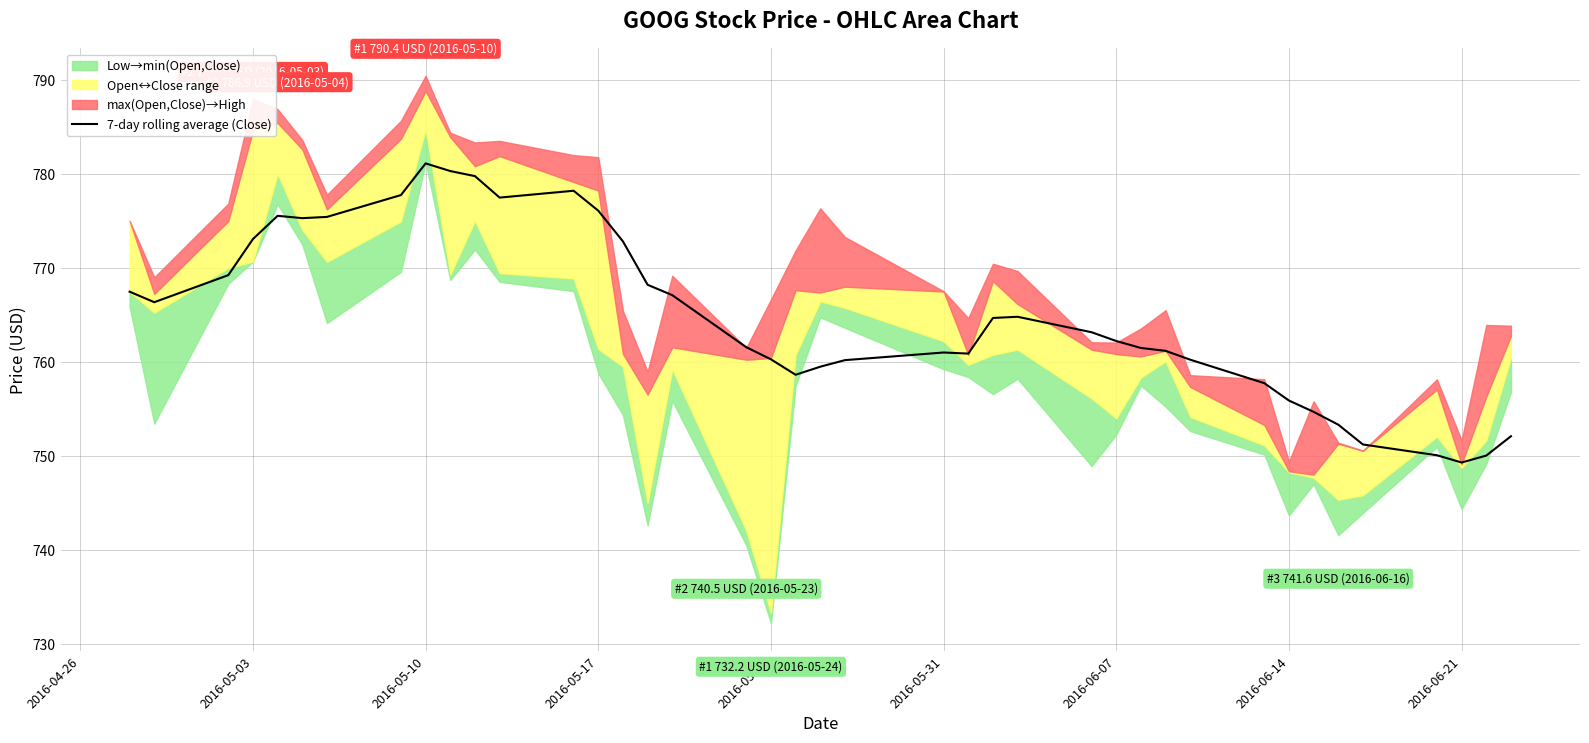

The 7-day rolling average (Close) series shows 773.1 at 2016-05-03. True or false?

True